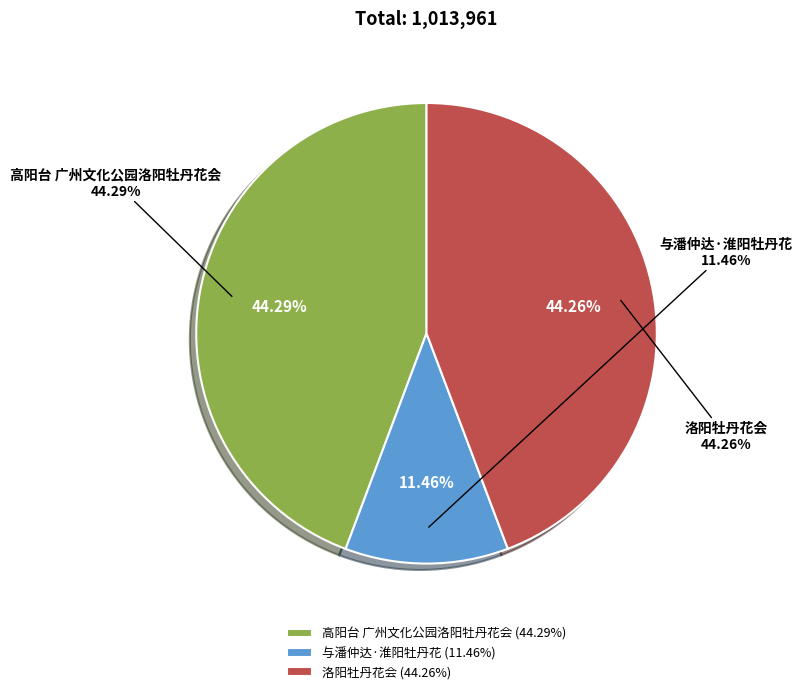

What is the change in value from 高阳台 广州文化公园洛阳牡丹花会 to 洛阳牡丹花会?

-330